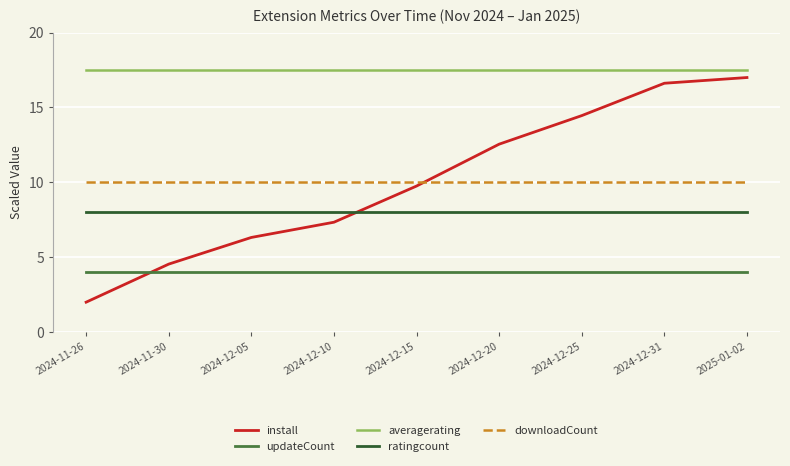

What is the spread (max minus min) of values at 2024-12-25?

13.5